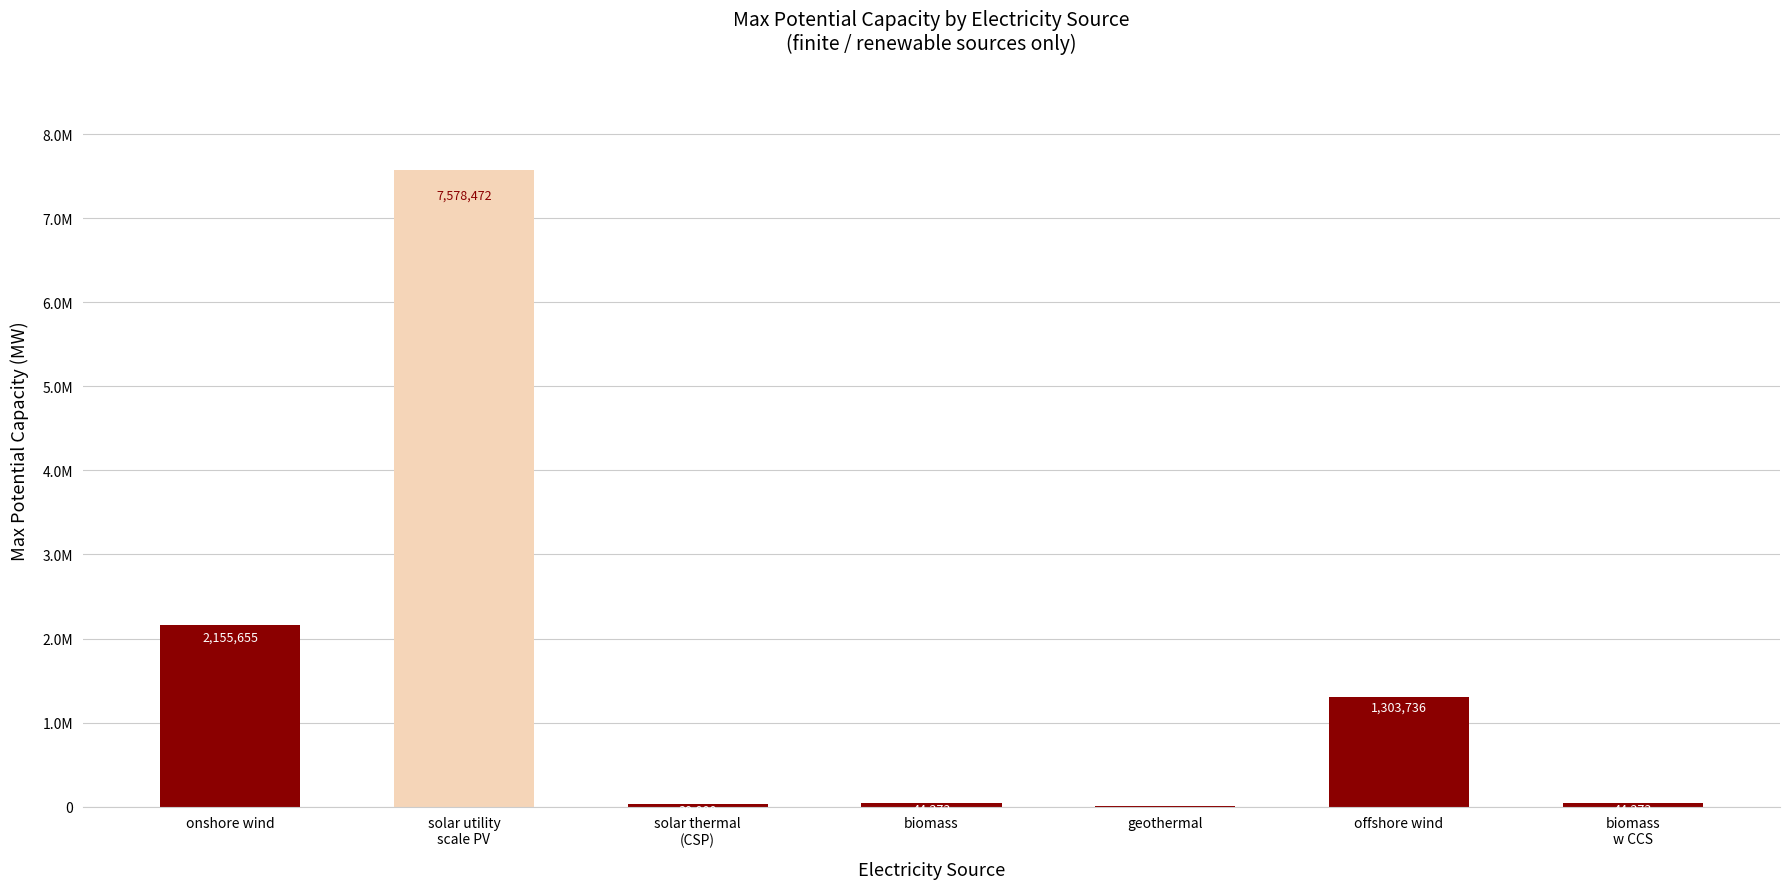

What is the value of the 3rd bar from the left?

30000.0